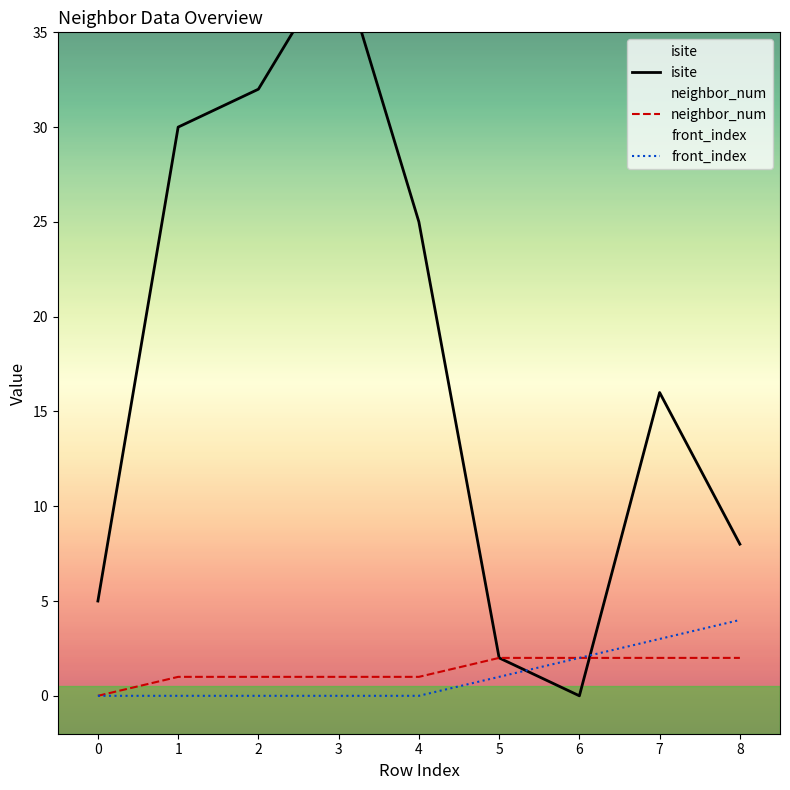

What are all the series names shown in the legend?

isite, neighbor_num, front_index